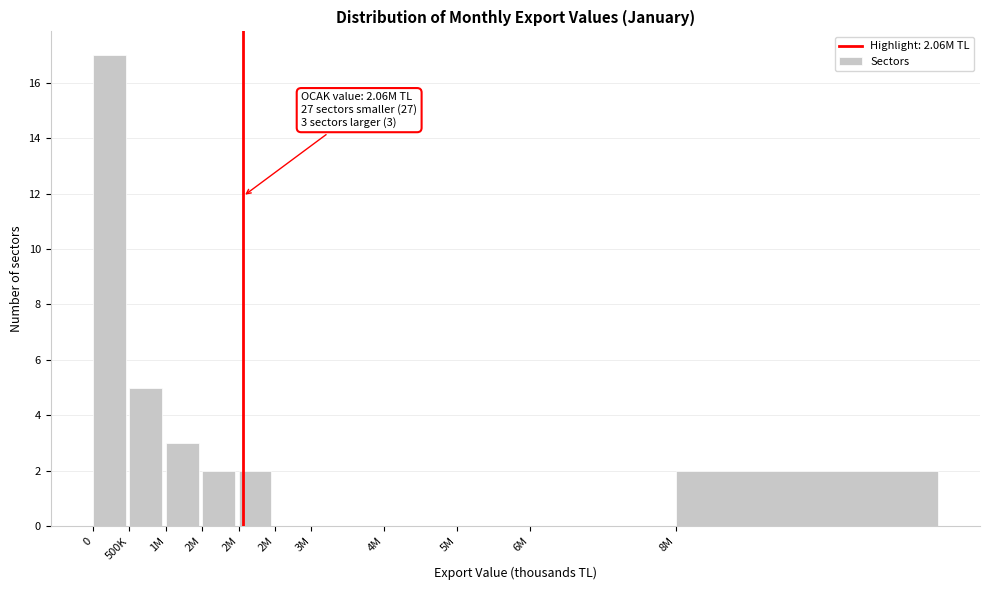

How many distinct data groups are displayed?

1